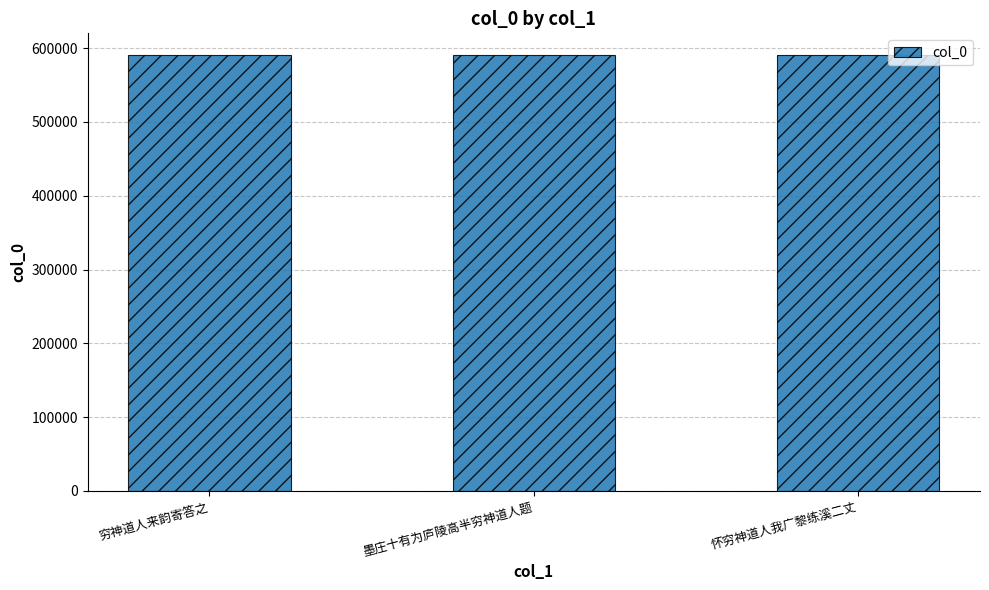

The chart shows a value of 790594 at 怀穷神道人我广黎练溪二丈. True or false?

False